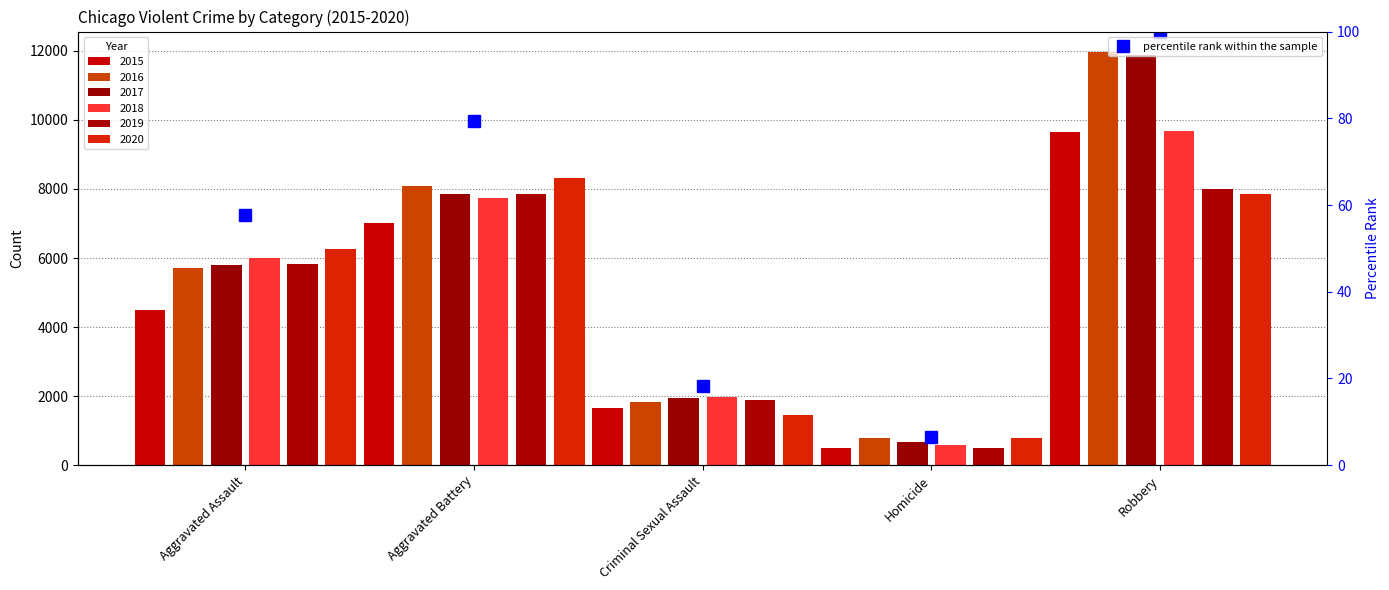

True or false: the data shows 18.2 at Criminal Sexual Assault.

True